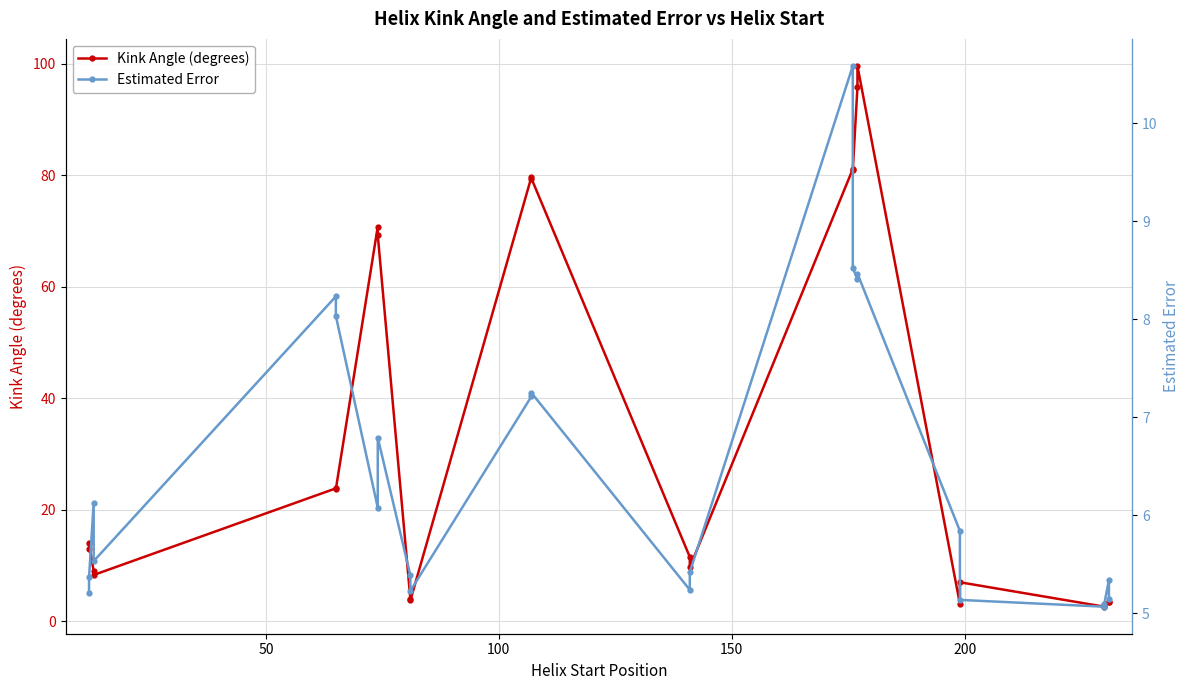

How many times do Kink Angle (degrees) and Estimated Error cross each other?

5